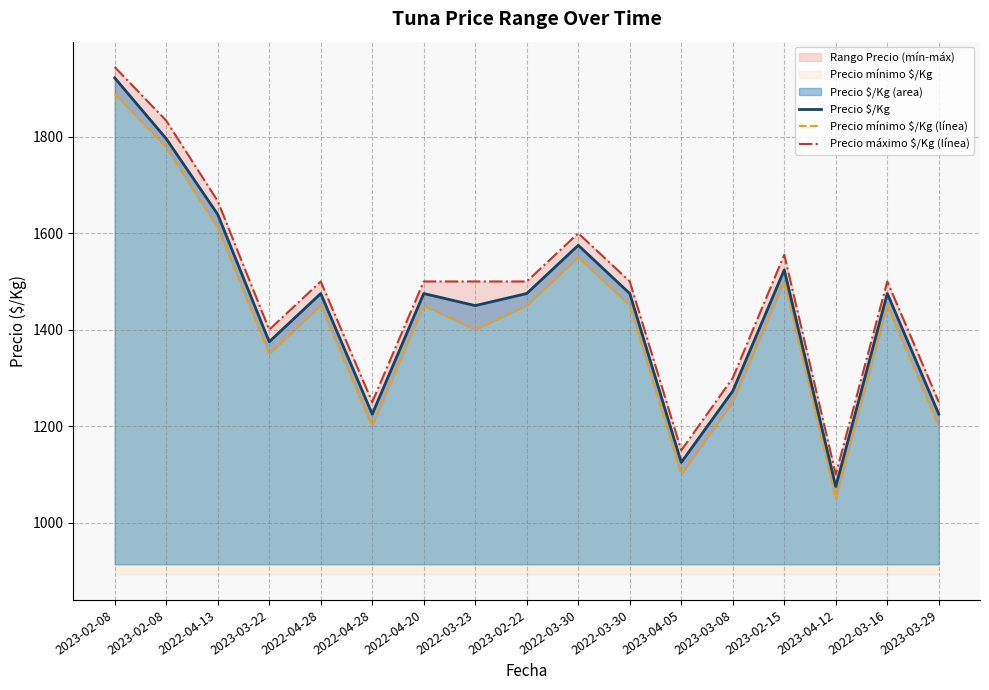

Reading left to right, transcribe all the data shown in this chart.

Precio $/Kg: 1922.0	1796.0	1639.0	1375.0	1475.0	1225.0	1475.0	1450.0	1475.0	1575.0	1475.0	1125.0	1273.0	1524.0	1075.0	1475.0	1225.0
Precio mínimo $/Kg (línea): 1888.9	1777.8	1611.1	1350.0	1450.0	1200.0	1450.0	1400.0	1450.0	1550.0	1450.0	1100.0	1250.0	1500.0	1050.0	1450.0	1200.0
Precio máximo $/Kg (línea): 1944.4	1833.3	1666.7	1400.0	1500.0	1250.0	1500.0	1500.0	1500.0	1600.0	1500.0	1150.0	1300.0	1555.6	1100.0	1500.0	1250.0